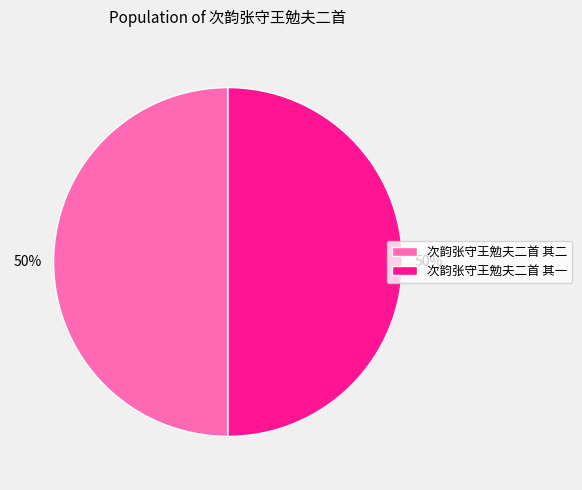

True or false: 次韵张守王勉夫二首 其一 accounts for 59% of the total.

False